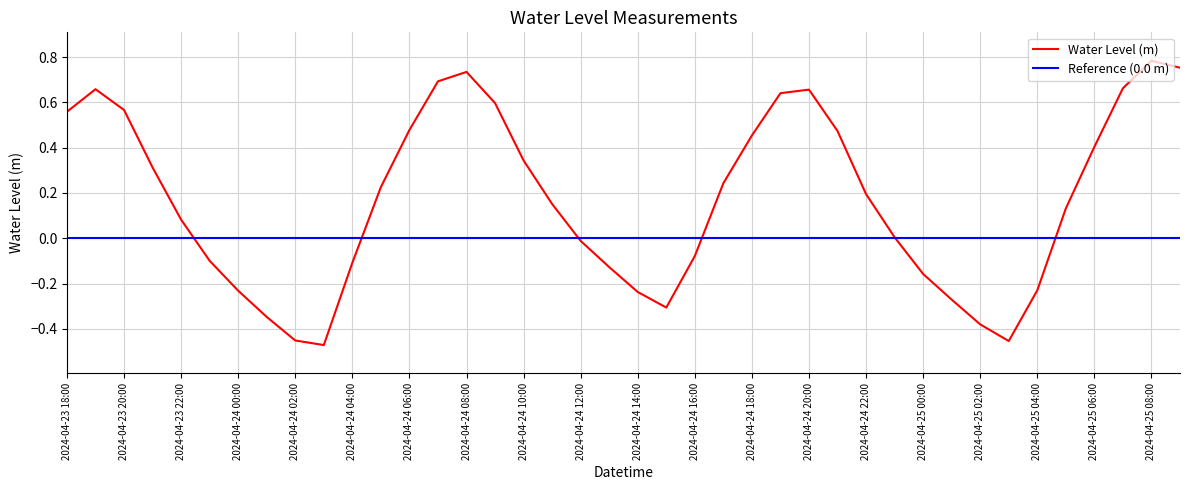

Read the value at 2024-04-24 17:00.

0.2